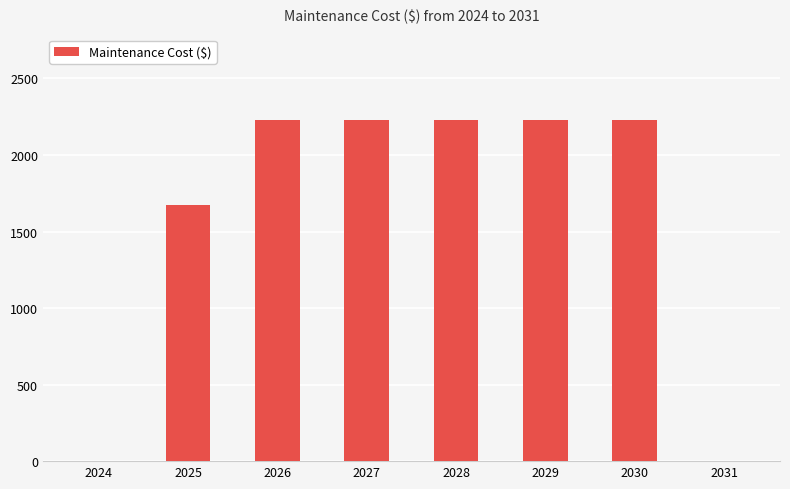

What is the change in value from 2025 to 2031?

-1672.1